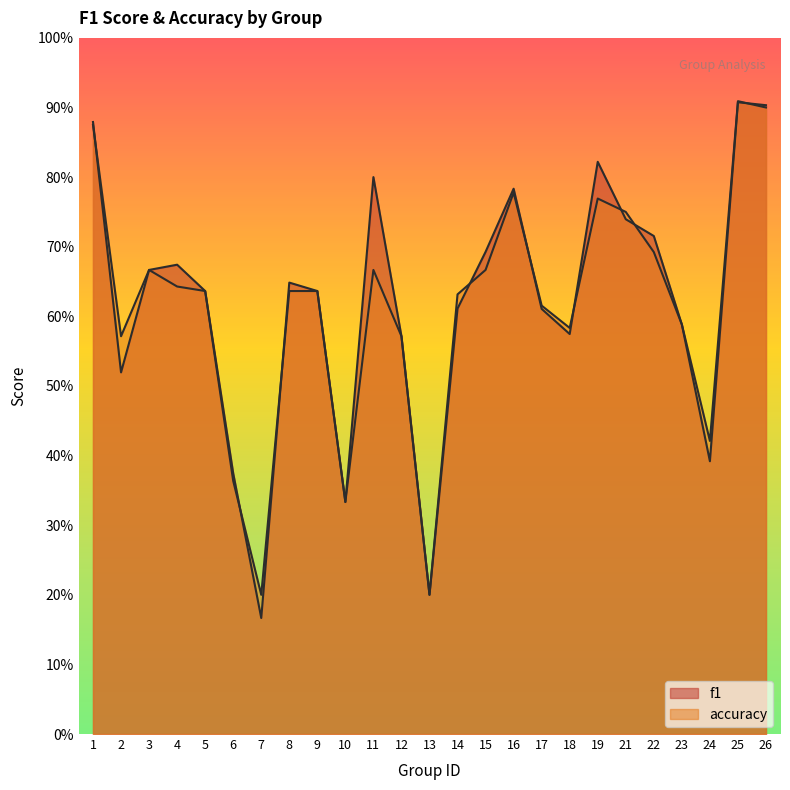

What are all the series names shown in the legend?

f1, accuracy